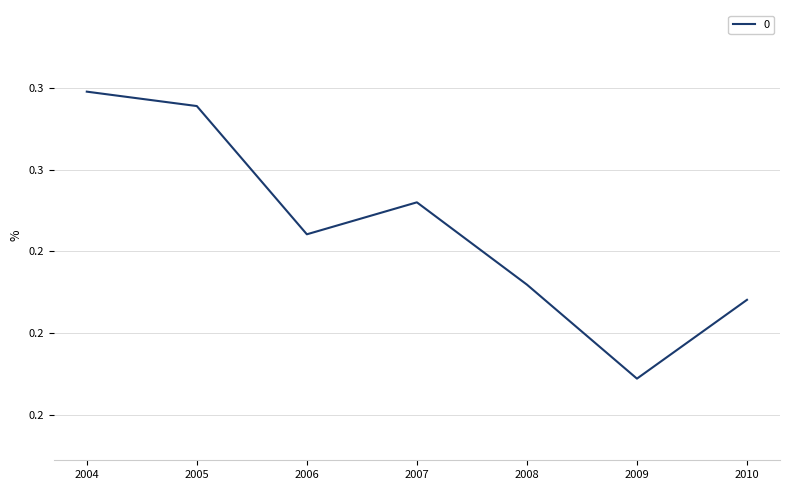

Reading right to left, transcribe all the data shown in this chart.

2010=0.2	2009=0.2	2008=0.2	2007=0.3	2006=0.2	2005=0.3	2004=0.3